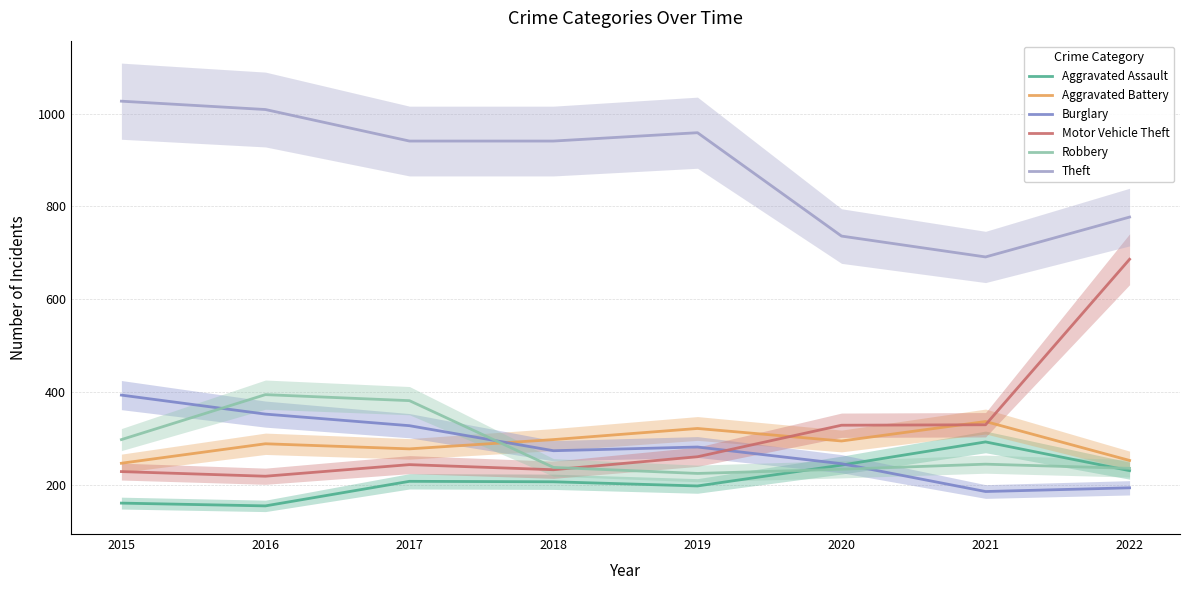

The Motor Vehicle Theft series shows 57 at 2016. True or false?

False